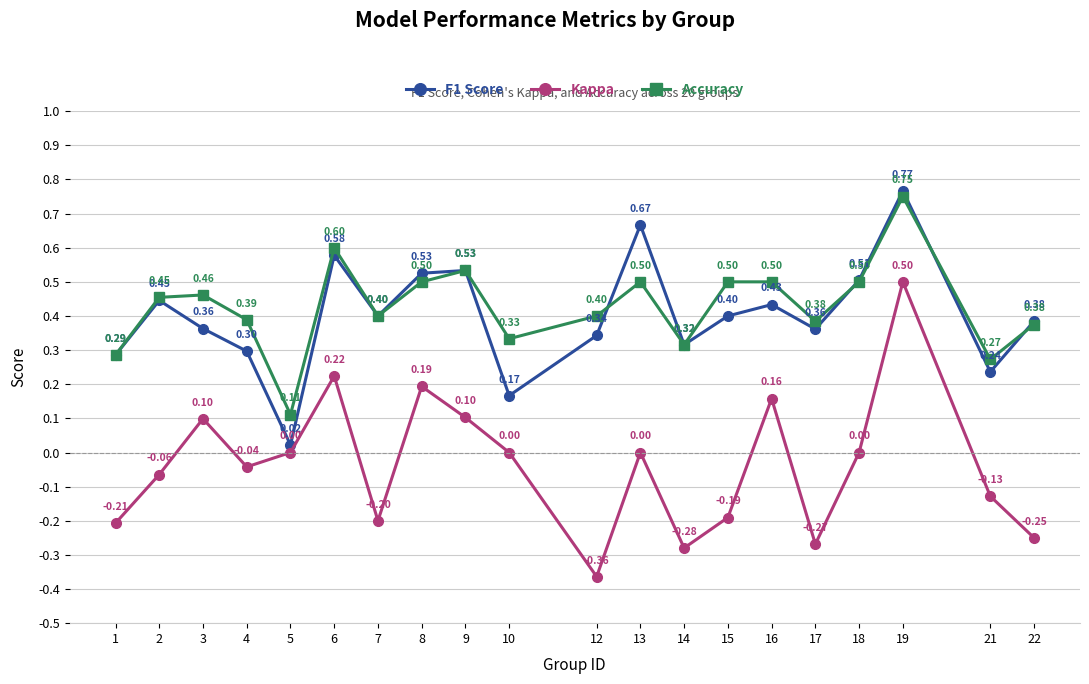

Which series has the widest spread of values?

Kappa